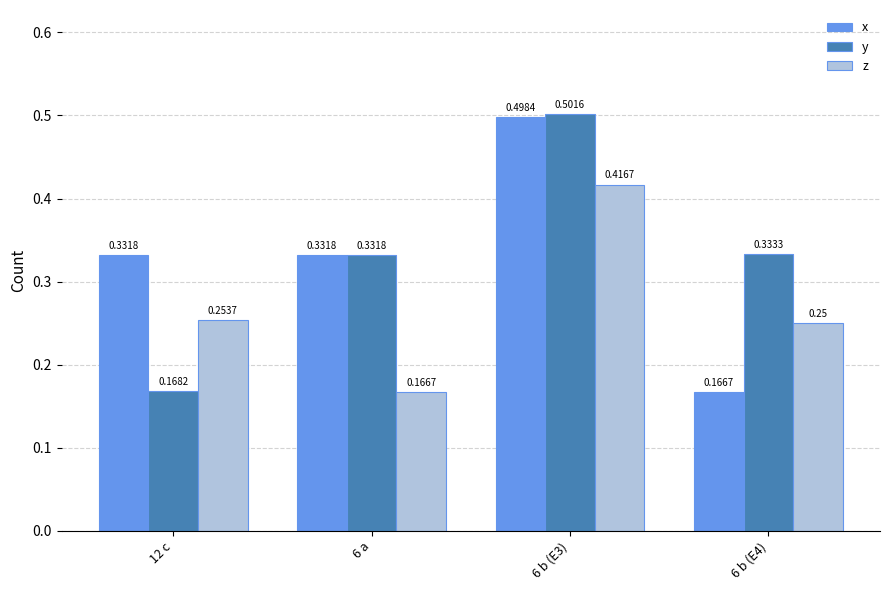

What is the sum of all z values?

1.1